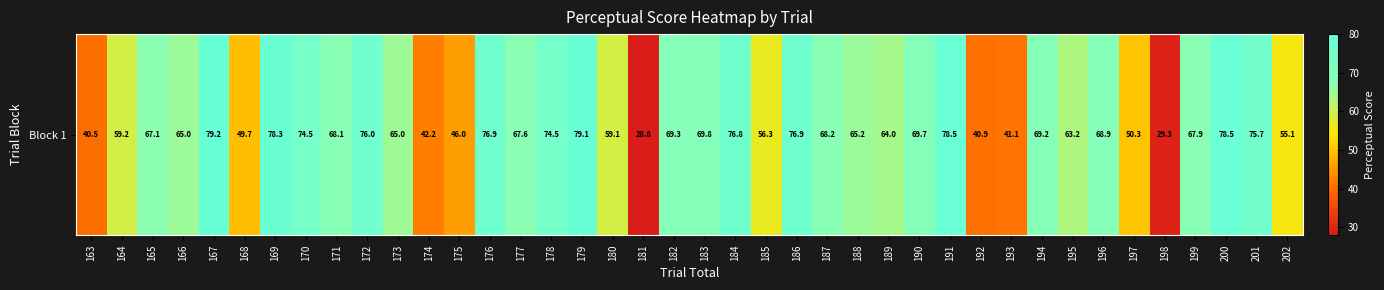

List the labels in order of value, smallest first.

181, 198, 163, 192, 193, 174, 175, 168, 197, 202, 185, 180, 164, 195, 189, 173, 166, 188, 165, 177, 199, 171, 187, 196, 194, 182, 190, 183, 170, 178, 201, 172, 184, 176, 186, 169, 200, 191, 179, 167